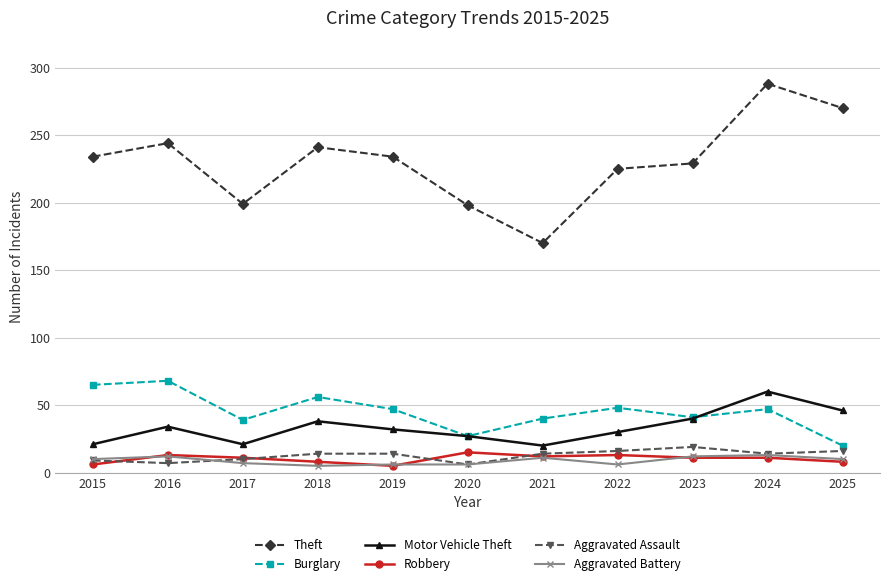

The value of Motor Vehicle Theft at 2016 is 53. True or false?

False